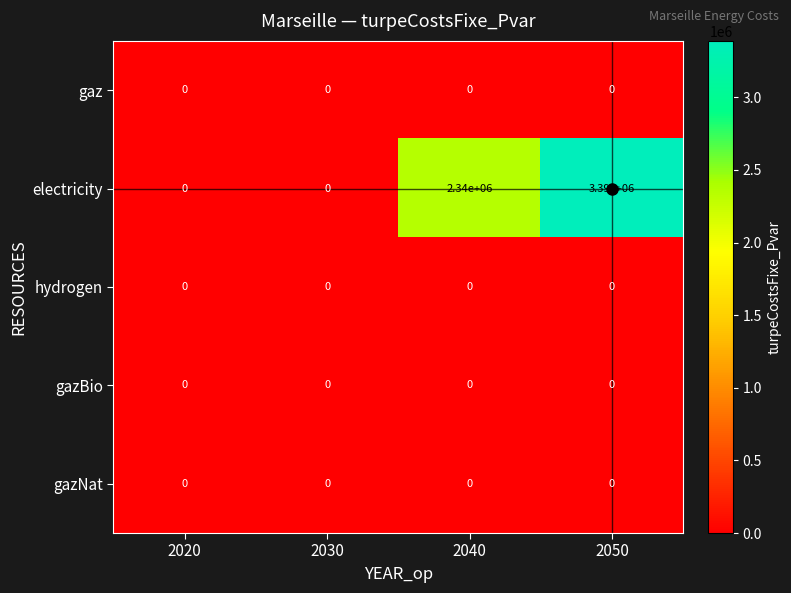

Which series has the widest spread of values?

electricity